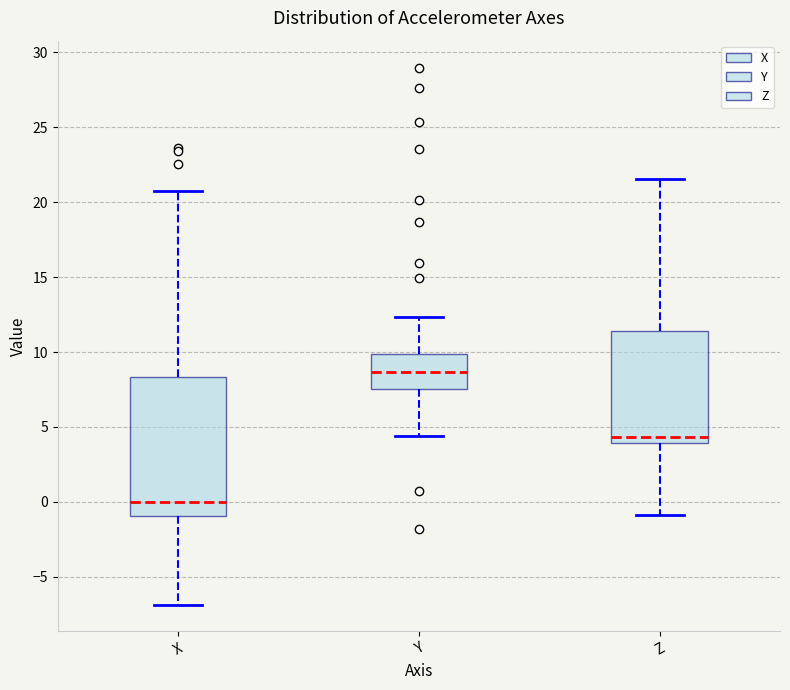

Reading left to right, read every box against the y-axis: the position of its median line, the range the box covers, and the ends of its whiskers. The values are not printed on the chart, so give them approximately, as read against the axis.

X: median 0.0, box -1.0 to 8.5, whiskers -7.0 to 20.5
Y: median 8.5, box 7.5 to 10.0, whiskers 4.5 to 12.5
Z: median 4.5, box 4.0 to 11.5, whiskers -1.0 to 21.5